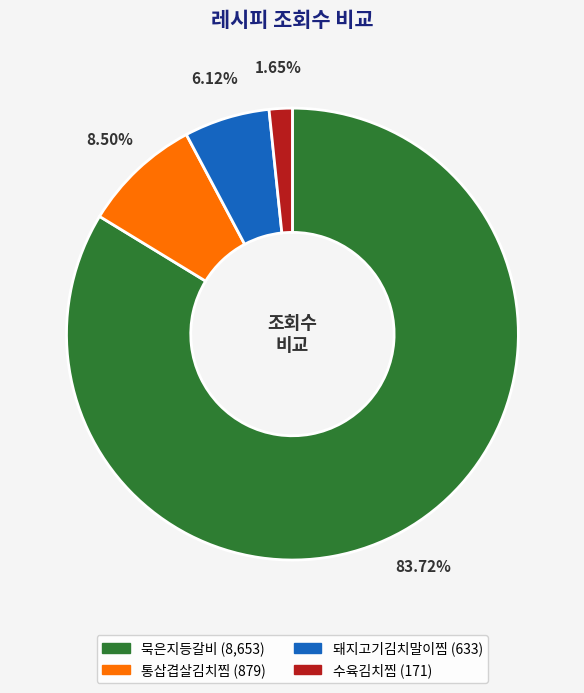

Does 통삽겹살김치찜 account for over 50% of the chart?

No